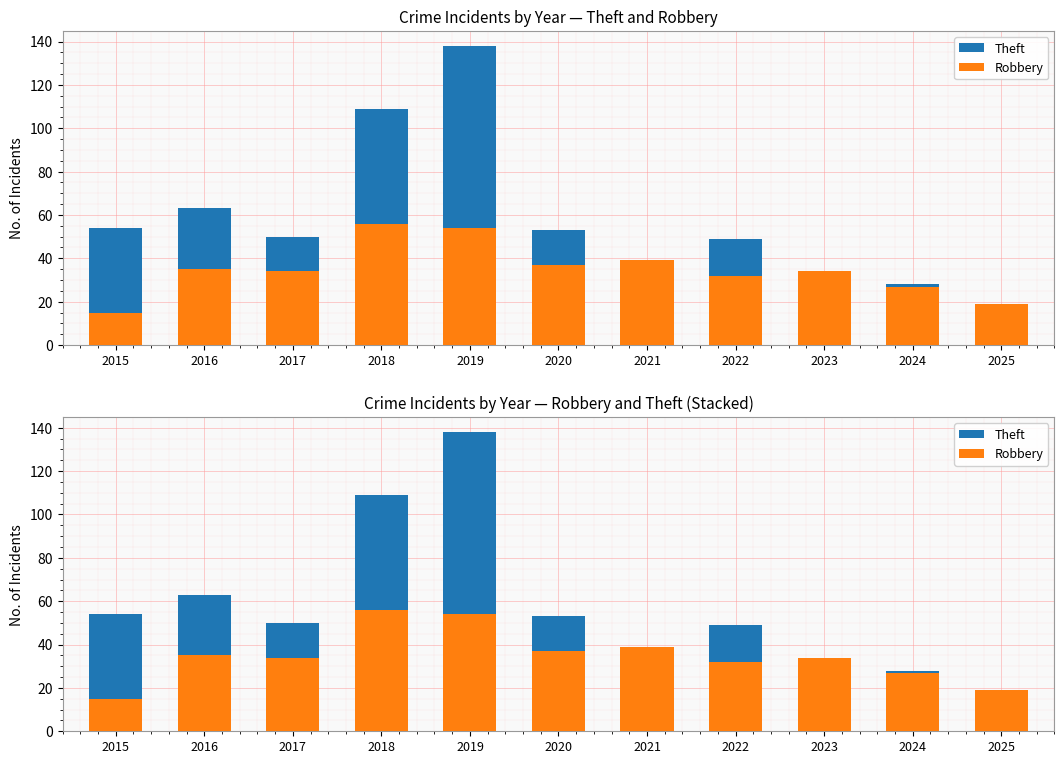

Reading left to right, what are all the values shown in this chart?

Theft: 54	63	50	109	138	53	29	49	34	28	10
Robbery: 15	35	34	56	54	37	39	32	34	27	19